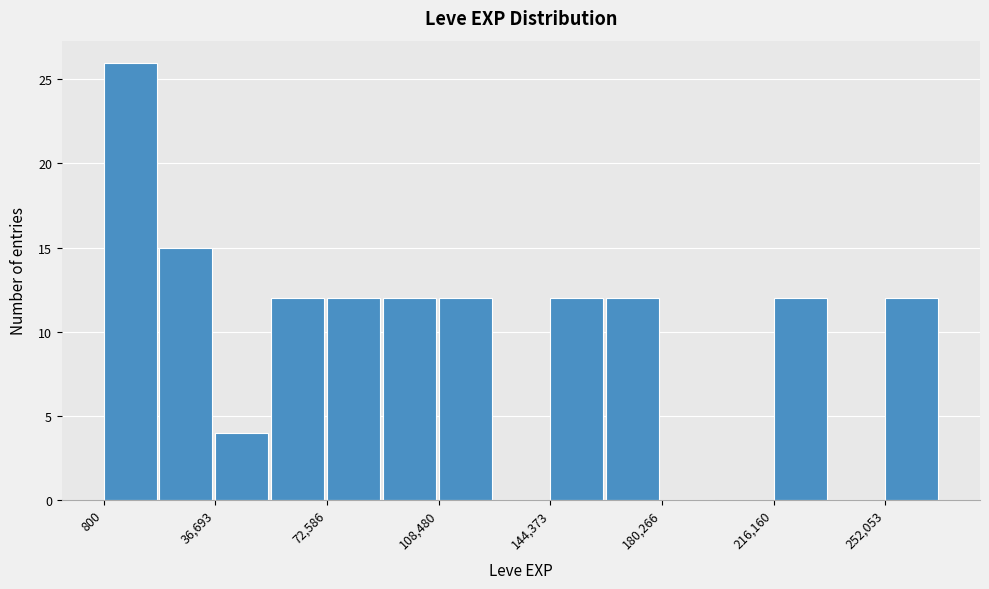

Around what value on the x-axis is the tallest bar? Give the approximate position of its centre, as read against the axis.

10000